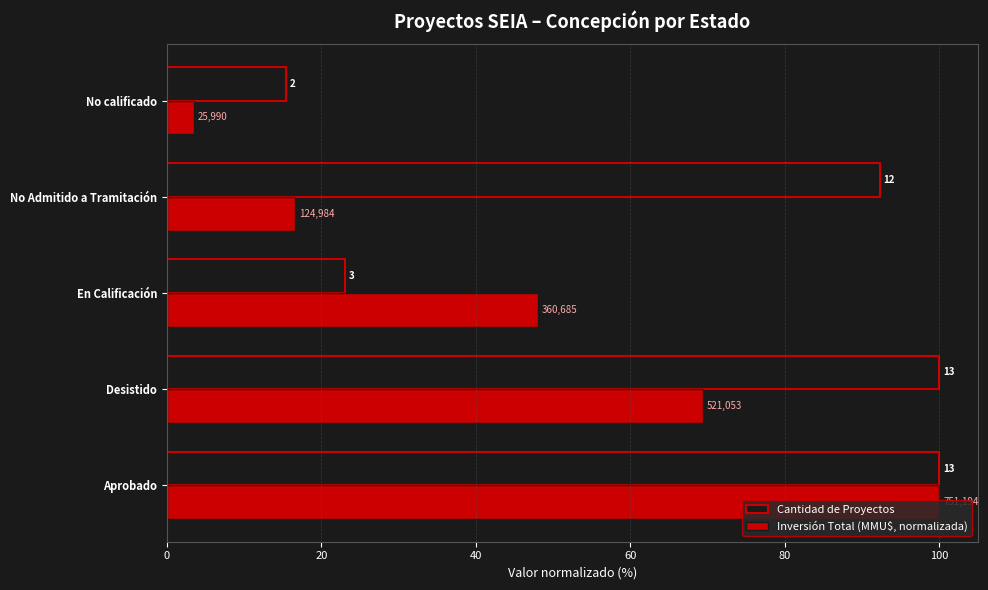

What is the value of the Inversión Total (MMU$, normalizada) bar at the 2nd from the left?

69.4